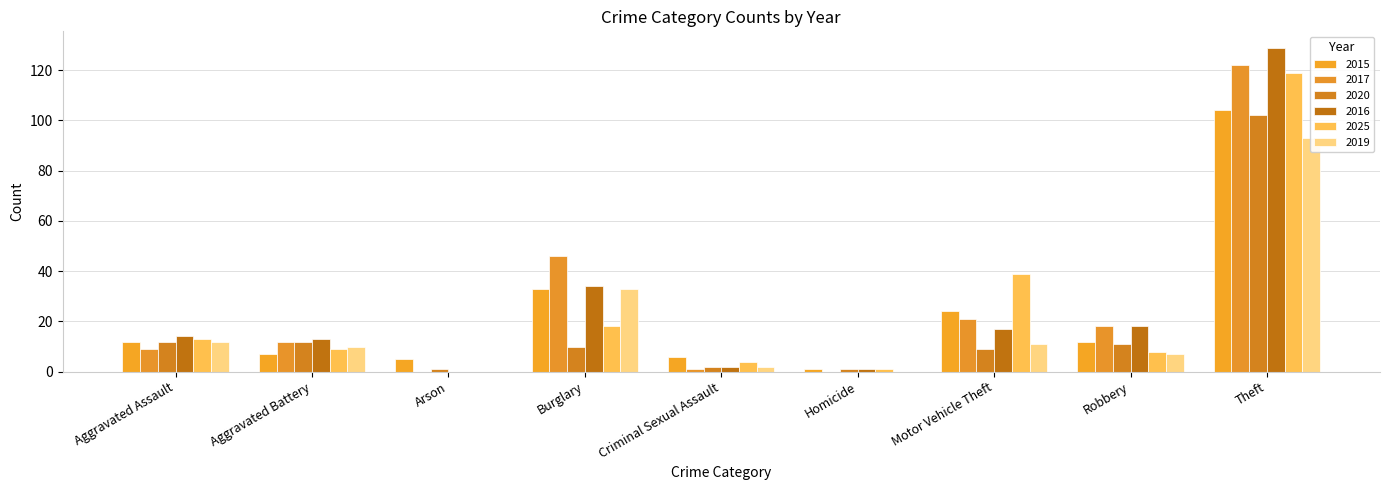

Between Aggravated Battery and Motor Vehicle Theft, which series saw the biggest shift?

2025